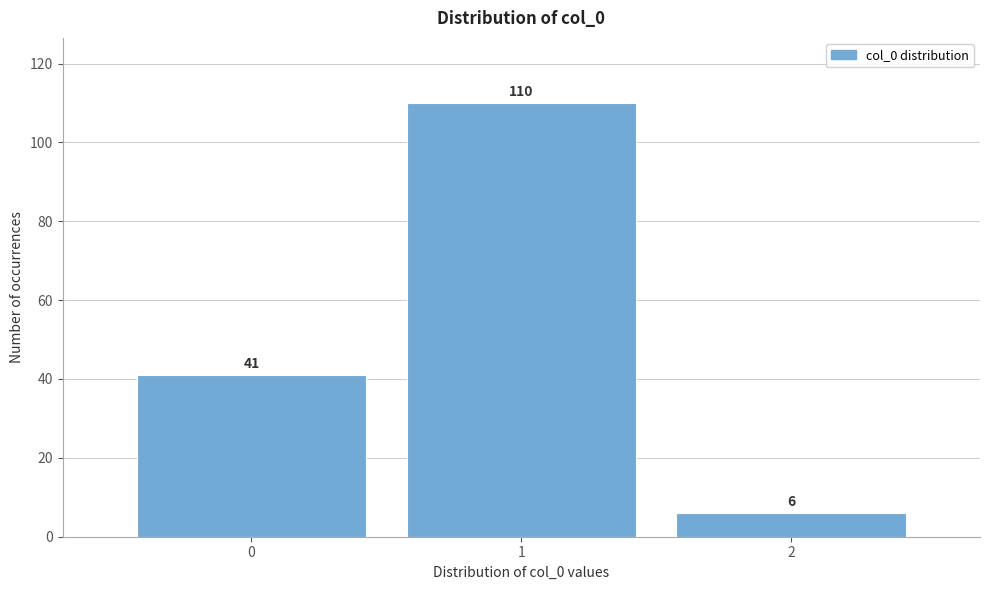

Reading left to right, list every bar in this chart as the range it spans on the x-axis followed by its height.

-0.5 to 0.5: 41
0.5 to 1.5: 110
1.5 to 2.5: 6